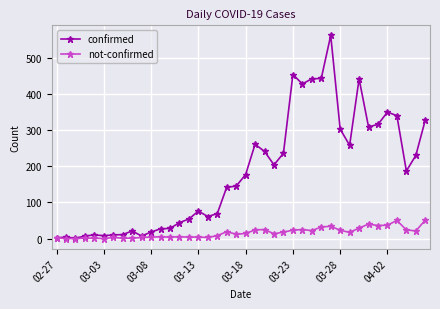

Which series has the widest spread of values?

confirmed